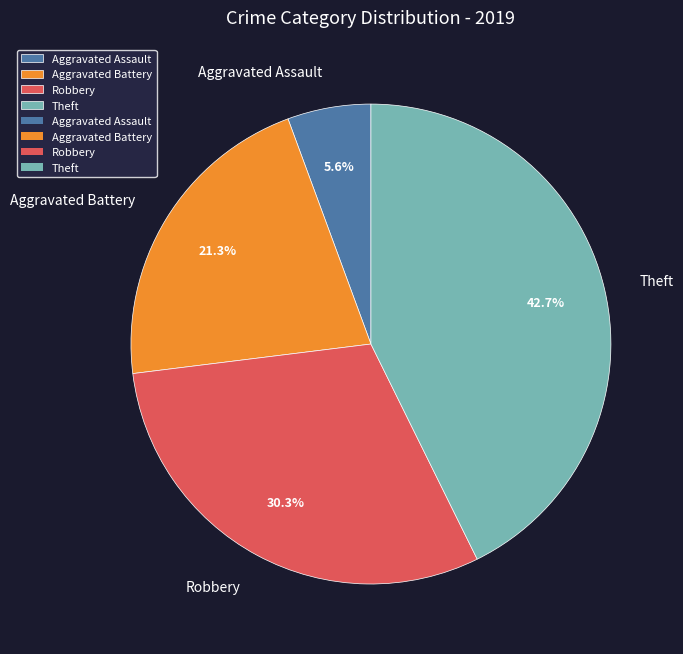

How many slices are in this pie chart?

4